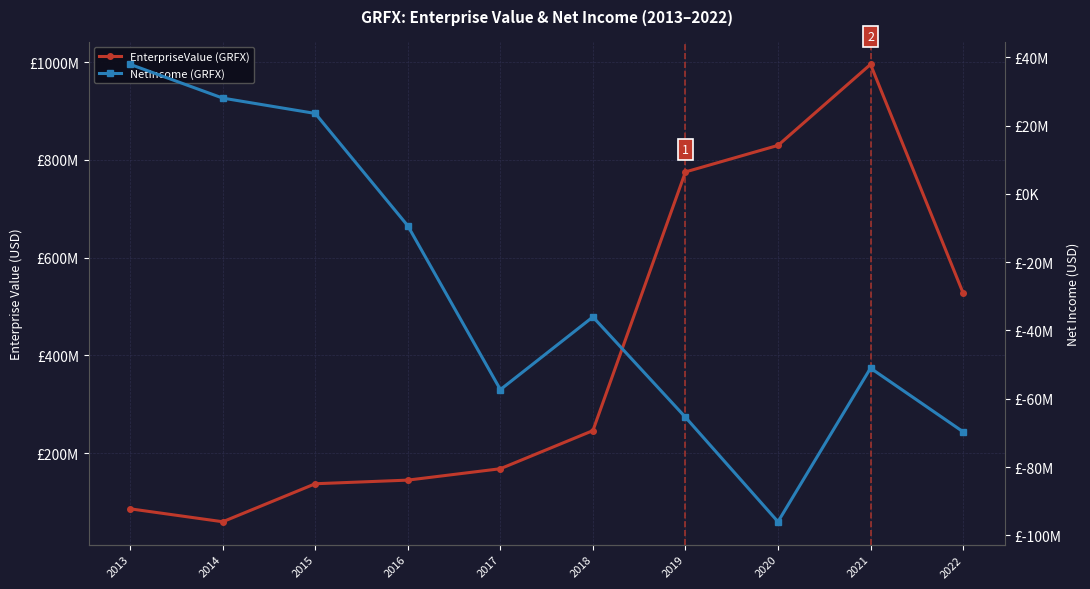

Is the value of EnterpriseValue at 2017 greater than the value of NetIncome at 2022?

Yes